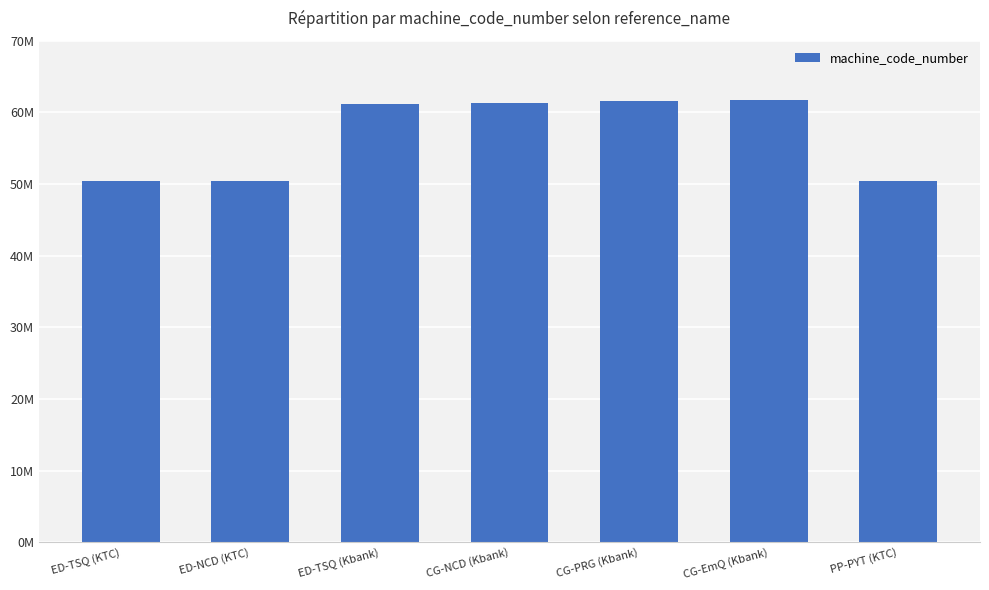

Reading right to left, list all the values displayed in this chart.

50.4	61.8	61.6	61.3	61.2	50.4	50.4